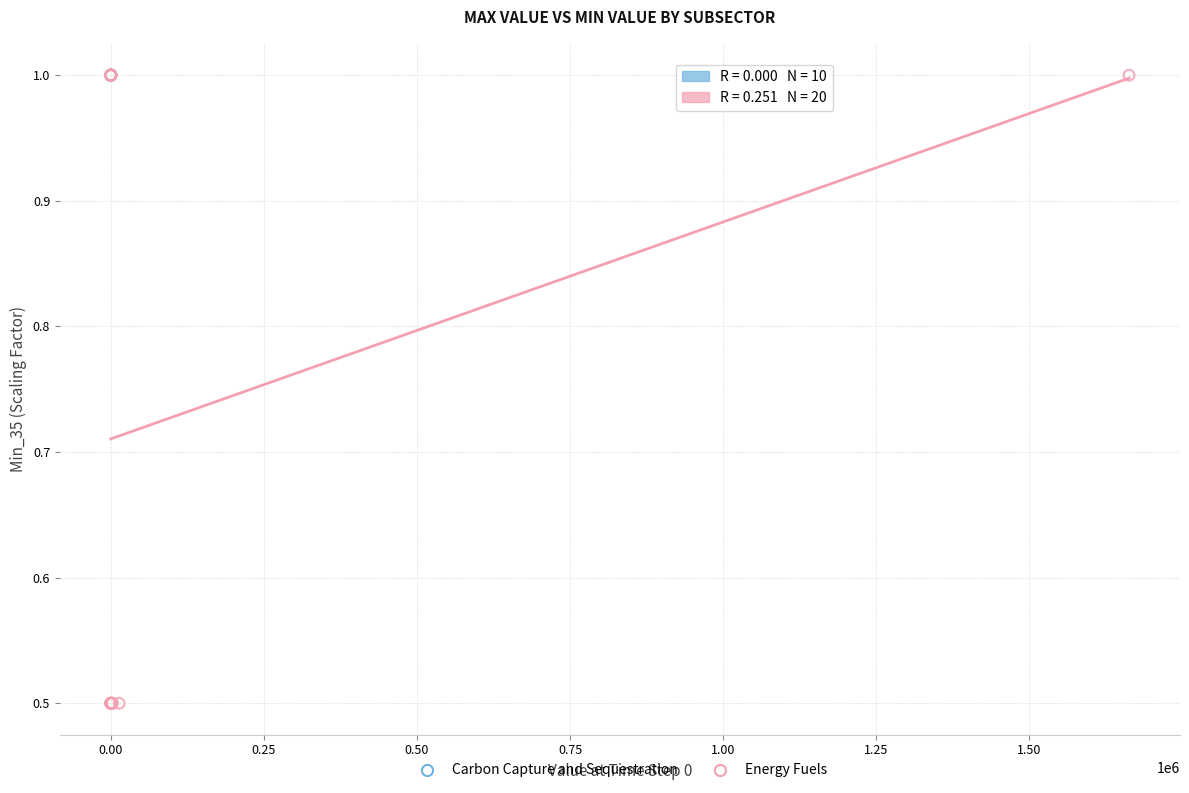

Which series contains the lowest Y value?

Energy Fuels